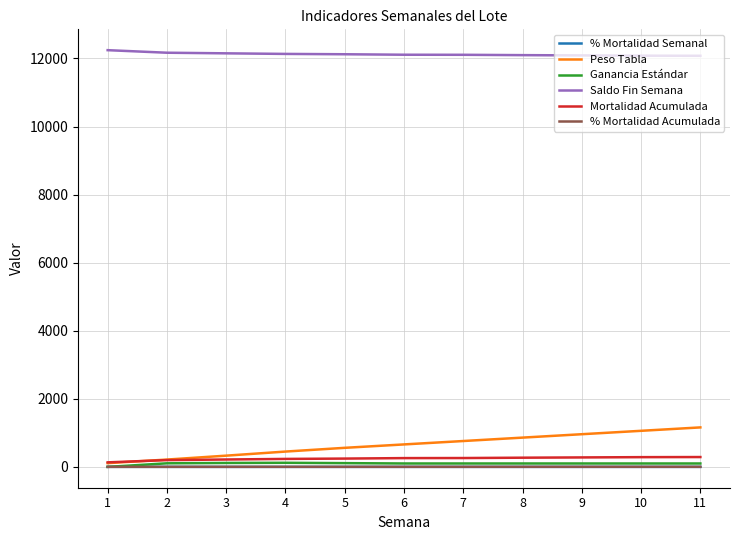

What is the highest value of the Peso Tabla series?

1160.0